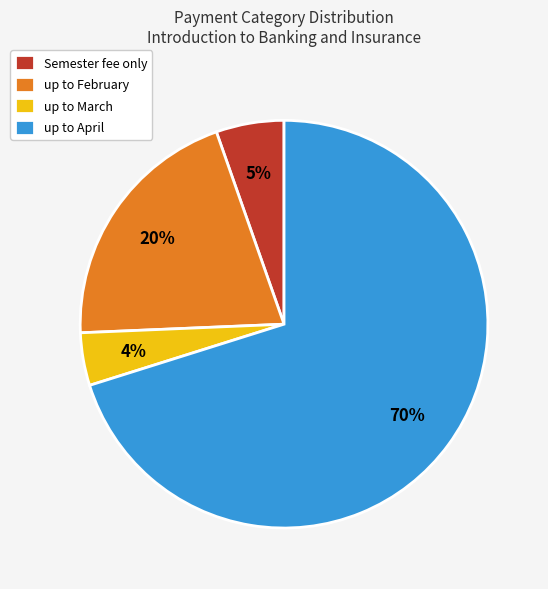

Which has a higher value, Semester fee only or up to February?

up to February